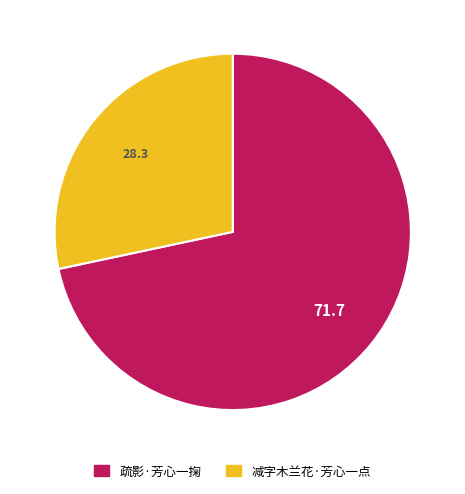

Combined, do 减字木兰花·芳心一点 and 疏影·芳心一掬 account for over 50%?

Yes